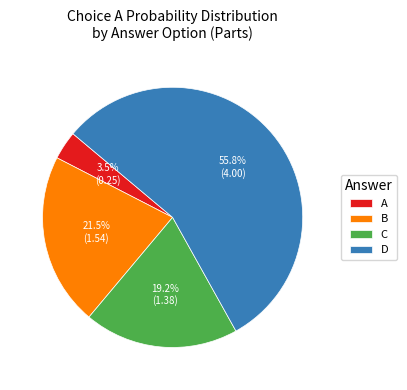

Is D the majority of the pie?

Yes